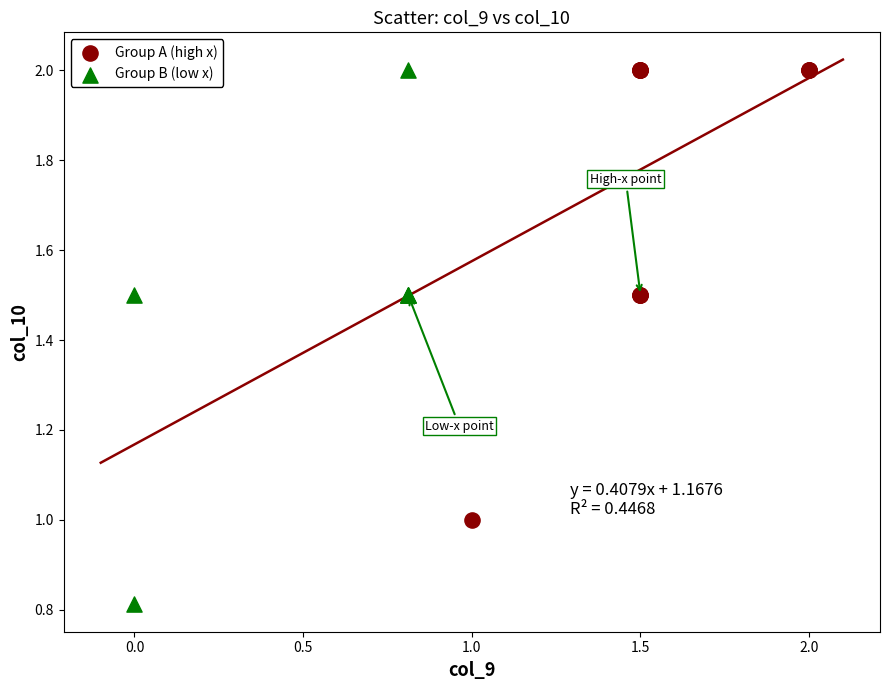

What are all the series names shown in the legend?

Group A (high x), Group B (low x)